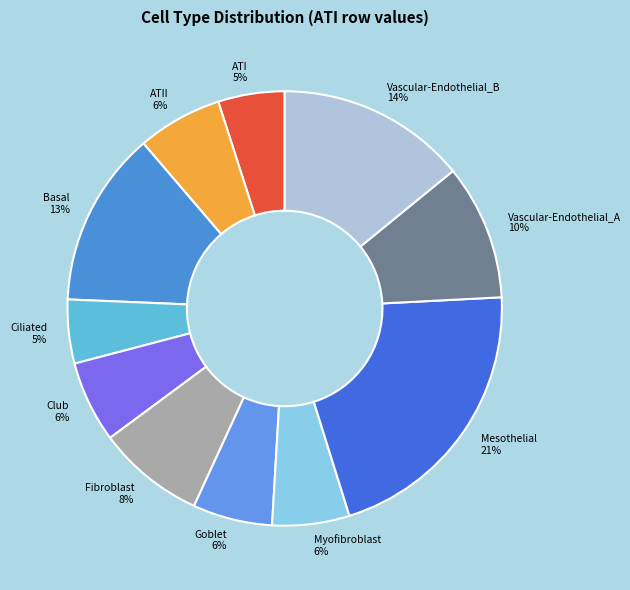

How many slices are in this pie chart?

11